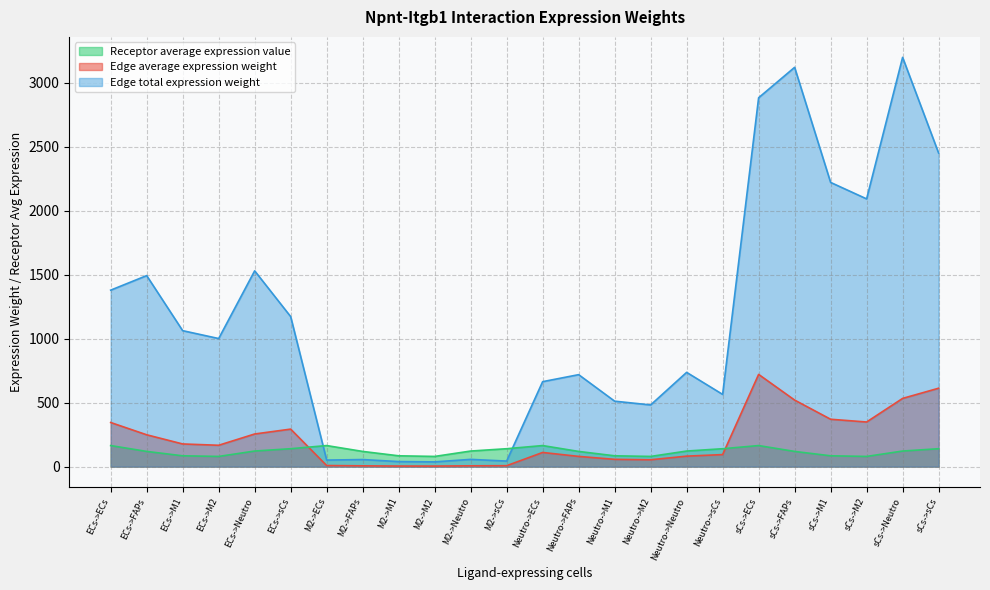

Is the value of Edge average expression weight at Neutro->M1 greater than the value of Edge total expression weight at M2->sCs?

Yes